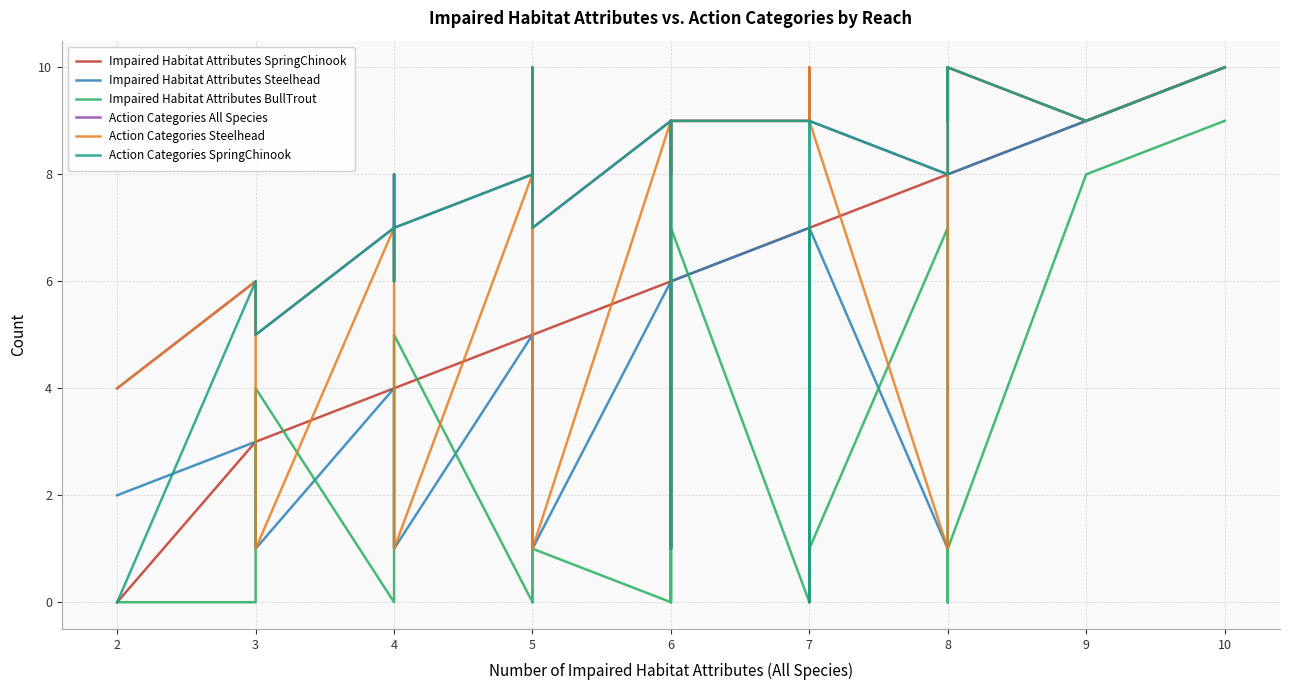

In Action Categories SpringChinook, how many points are higher than both neighbors (excluding endpoints)?

8